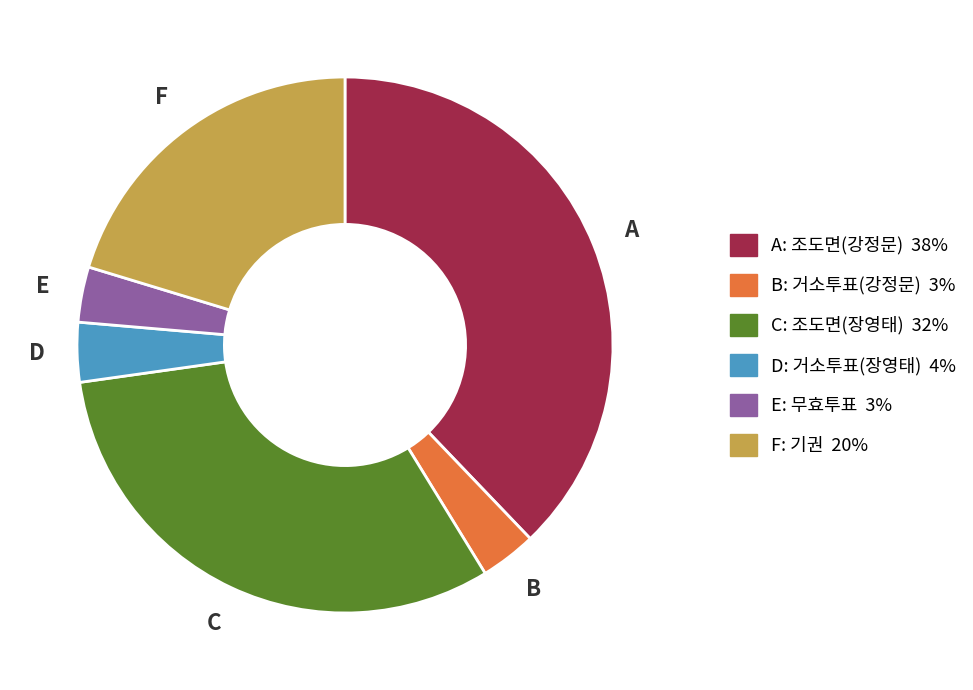

Does any single category account for the majority?

No